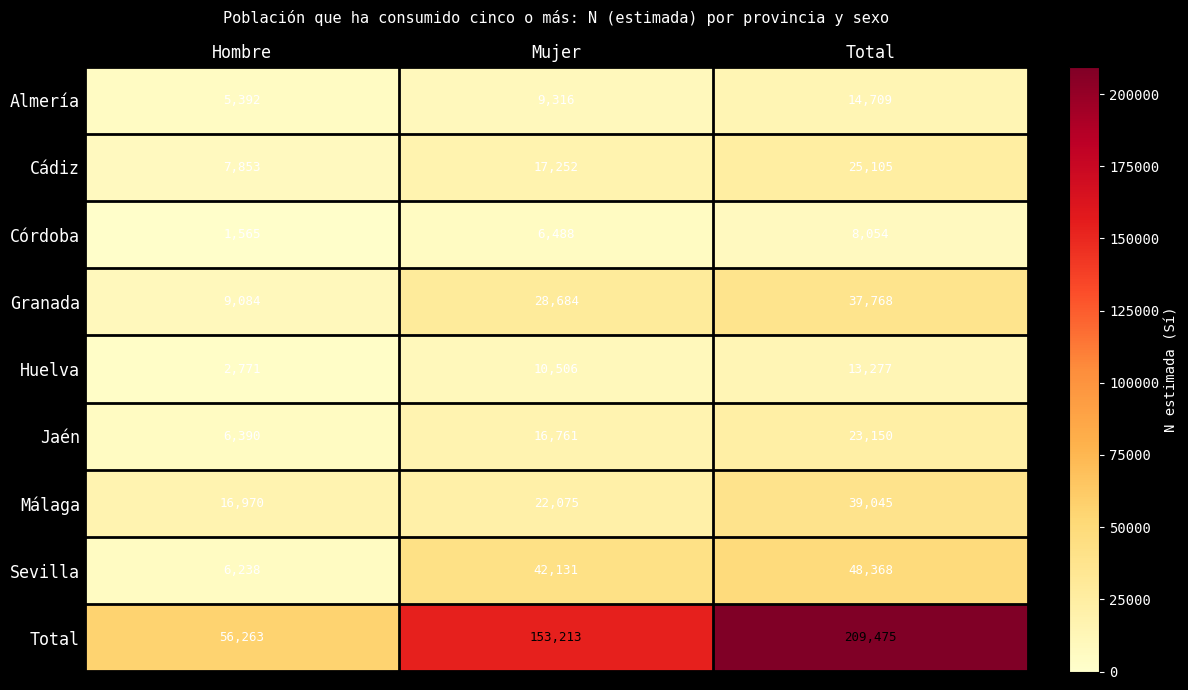

What is the maximum value shown in the chart?

209475